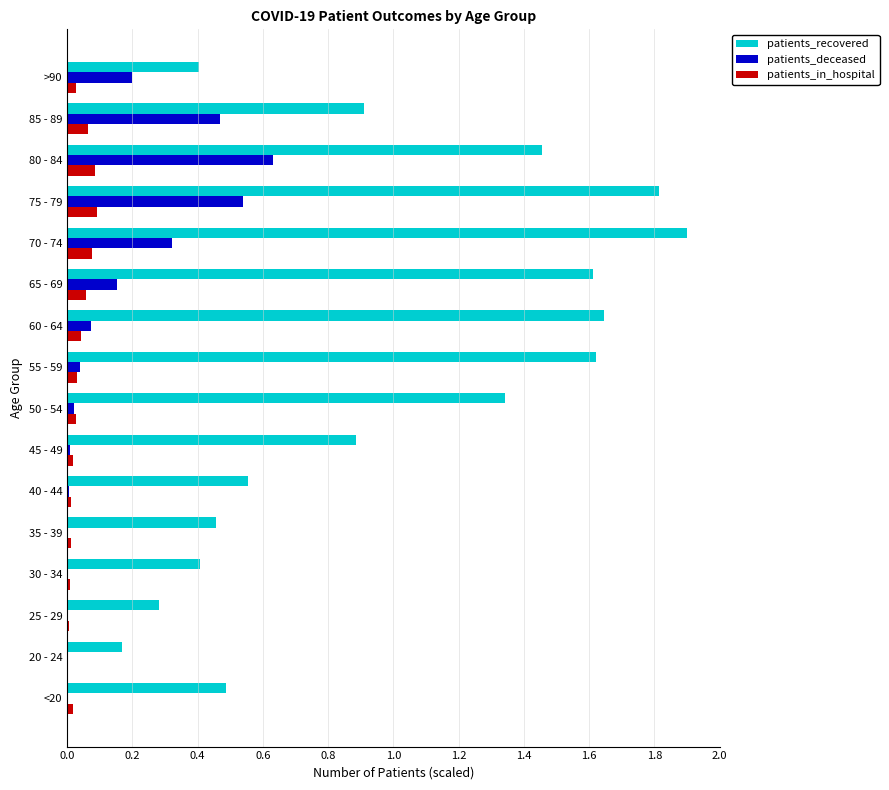

At which category does the chart reach its peak across all series?

70 - 74